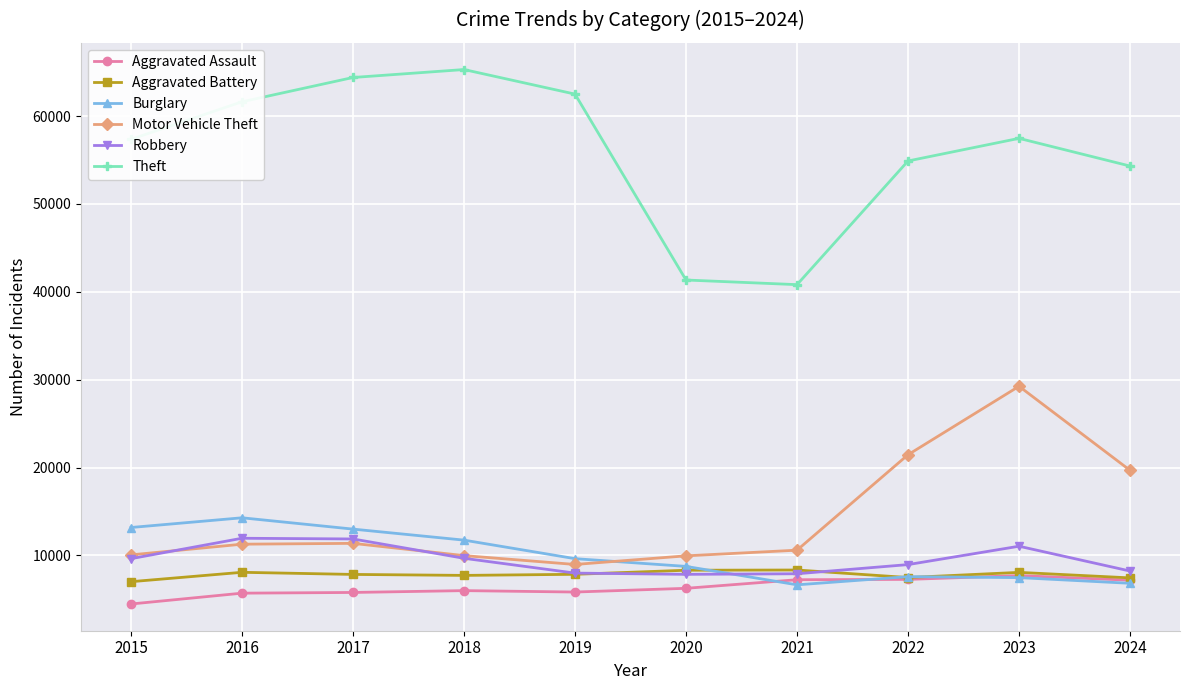

How many values in the Robbery series are below 9638?

5